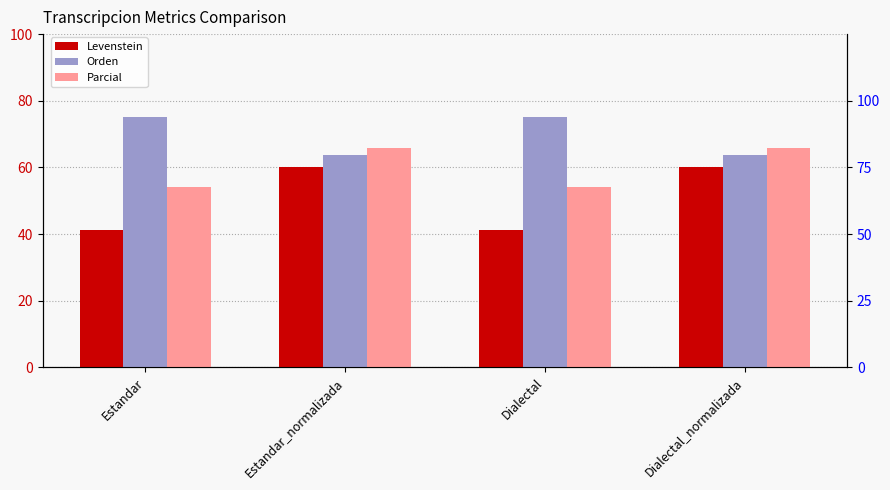

How many groups of bars are there?

4